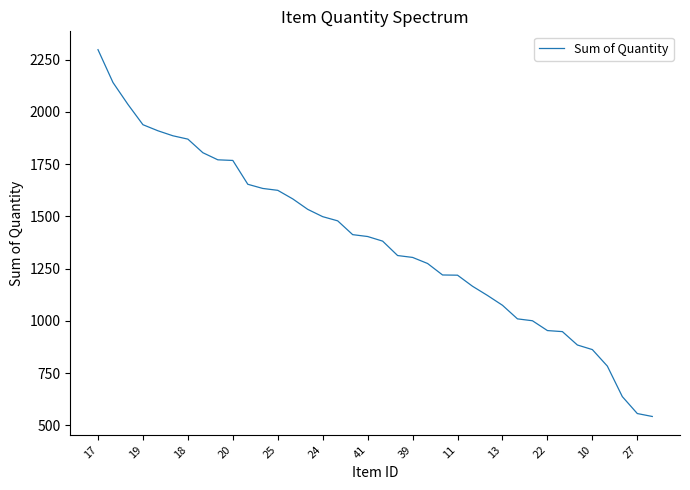

What is the smallest value displayed?

543